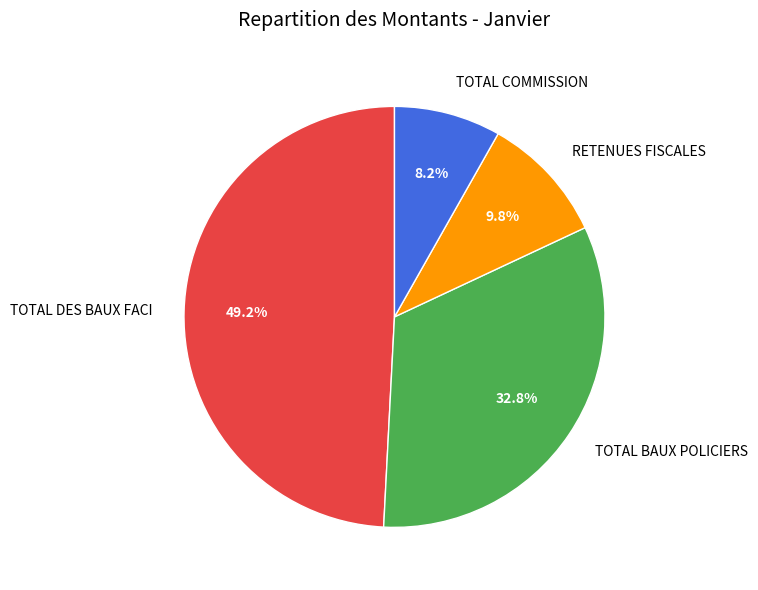

Count the number of slices in the pie.

4